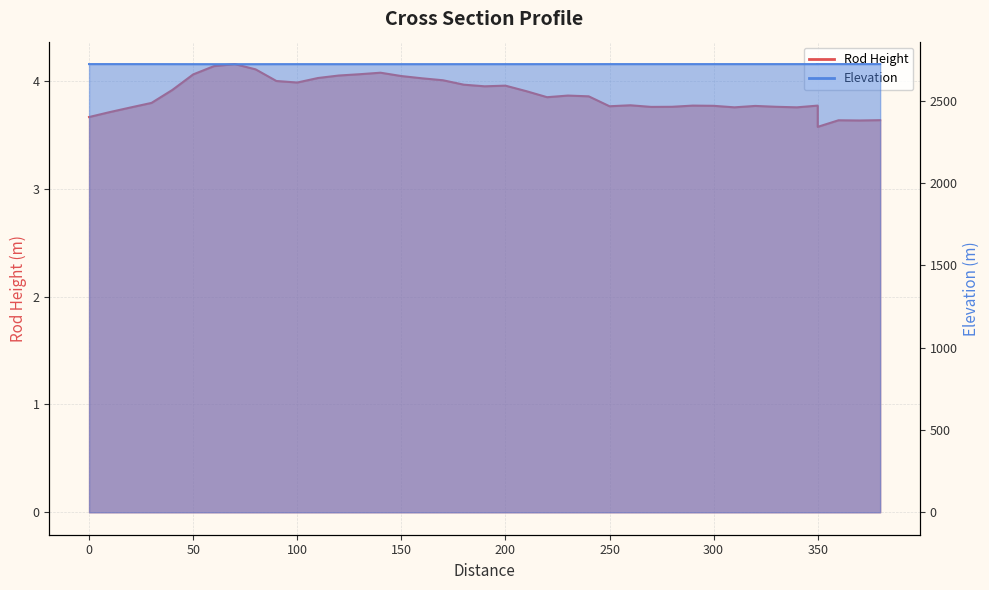

What is the sum of all Rod Height values?

154.8